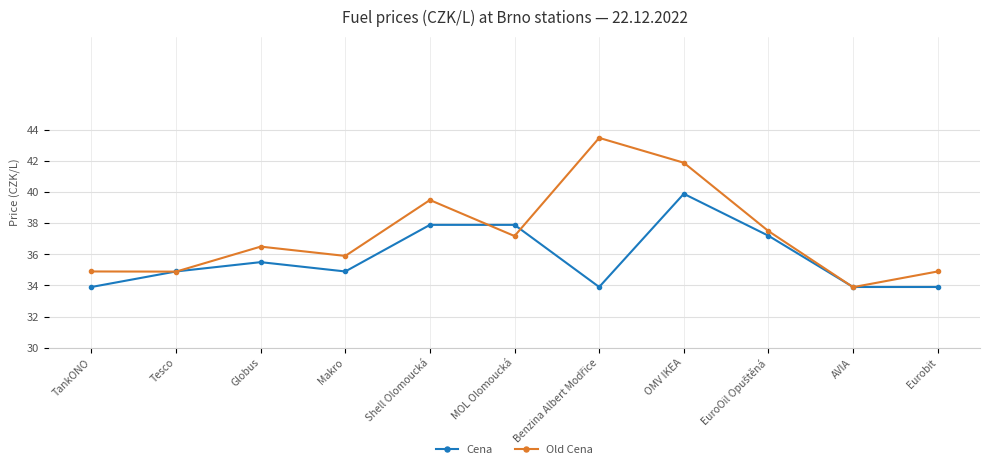

At which category is the sum across all series the highest?

OMV IKEA